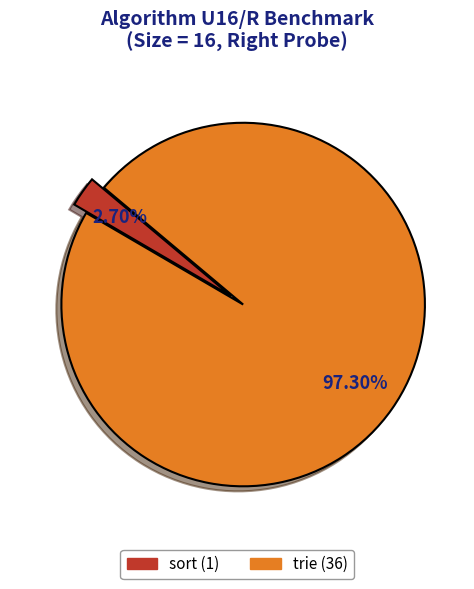

Does any single category account for the majority?

Yes